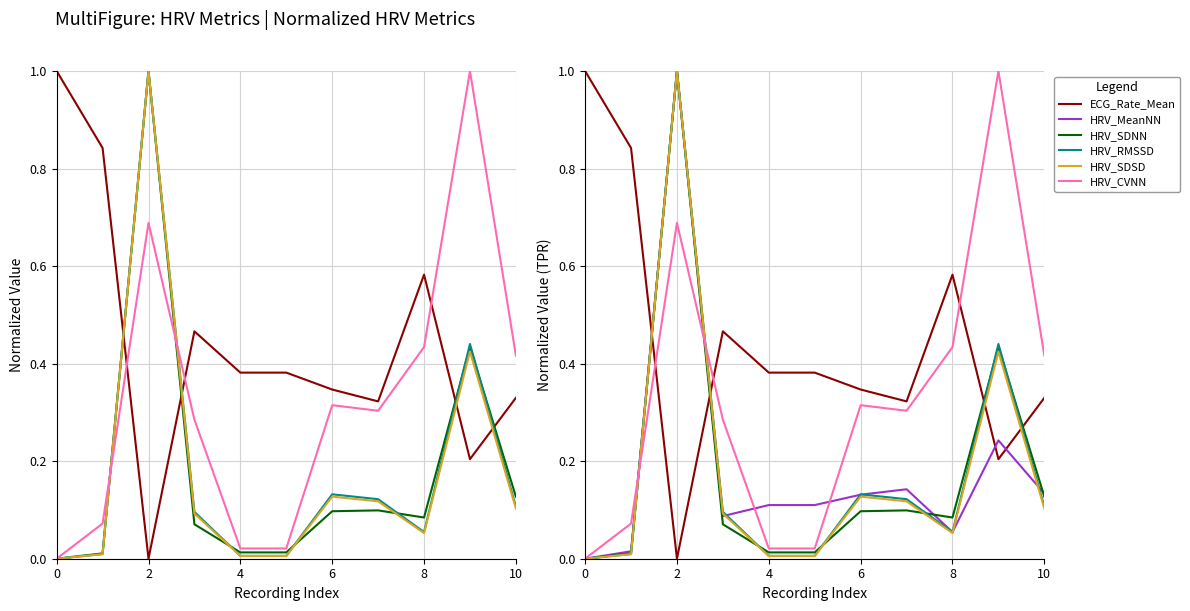

What is the sum of all HRV_MeanNN values?

2.0